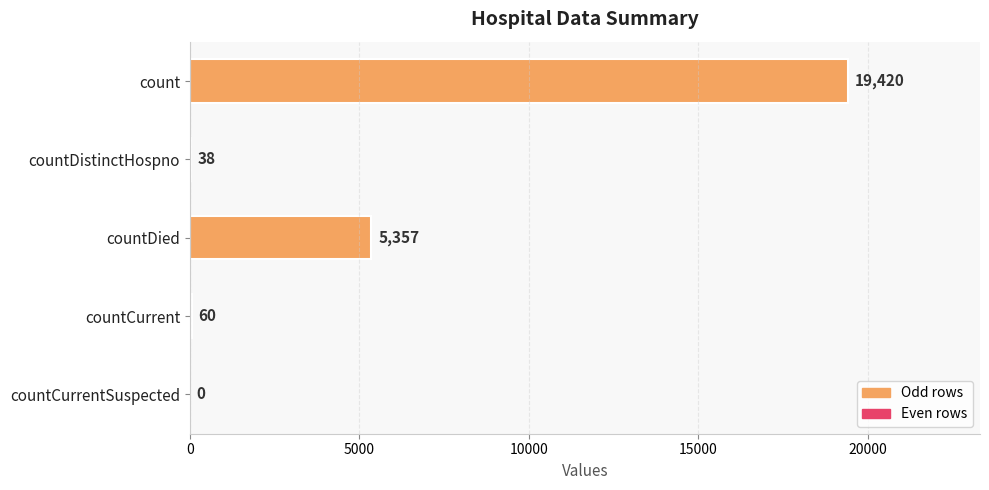

The value at countCurrent is 60. True or false?

True